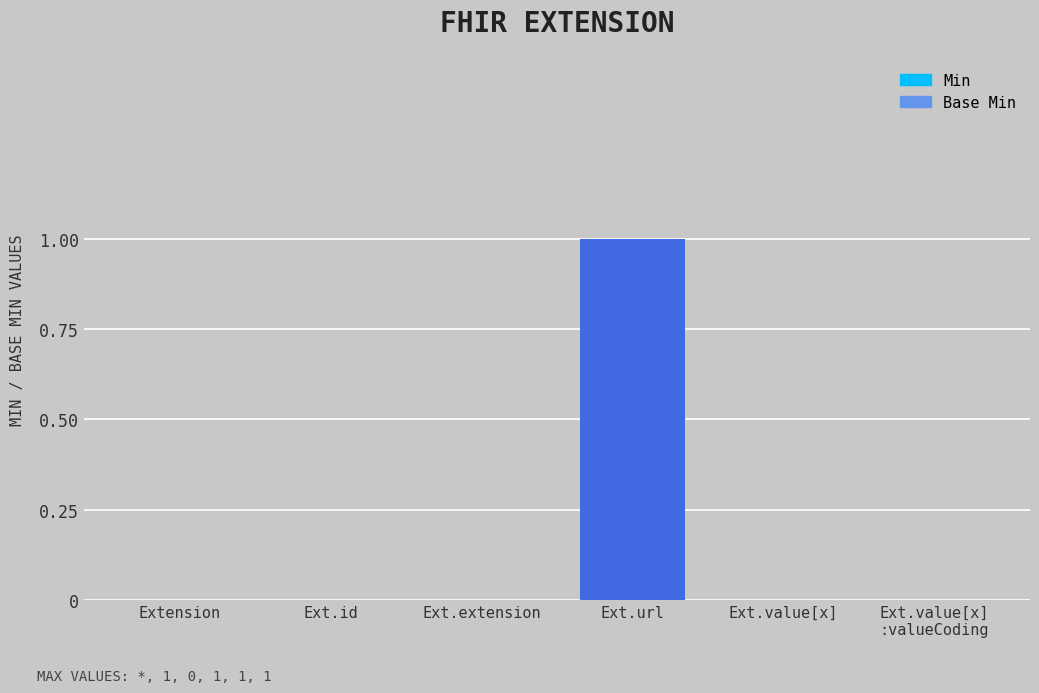

Are the bars horizontal?

No